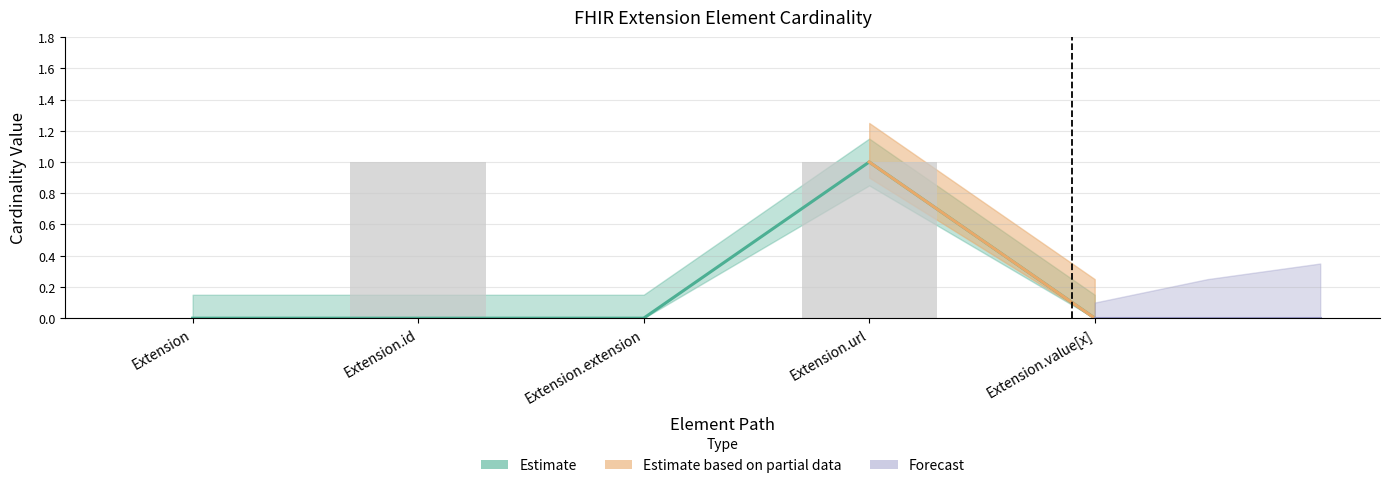

What is the label of the 4th bar from the right?

Extension.id